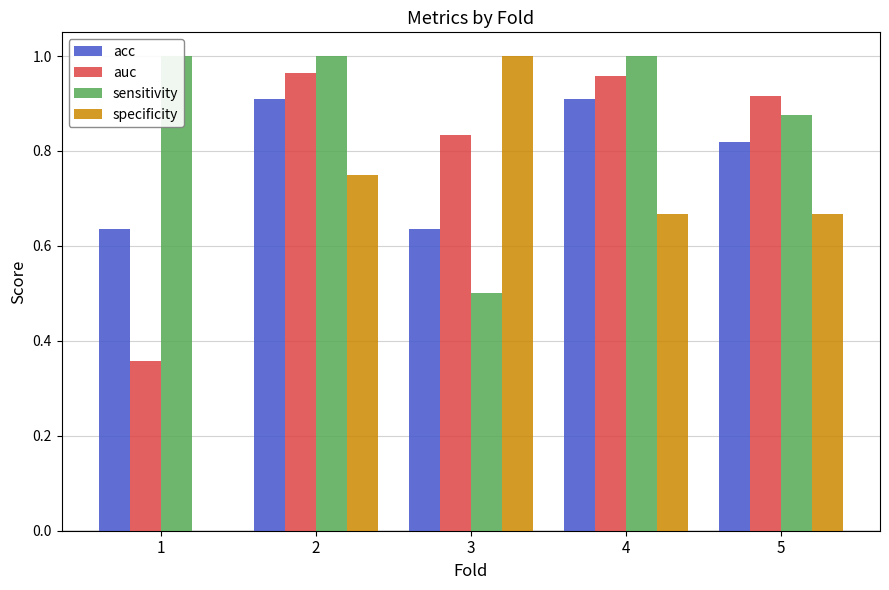

Which series has the largest range (max minus min)?

specificity